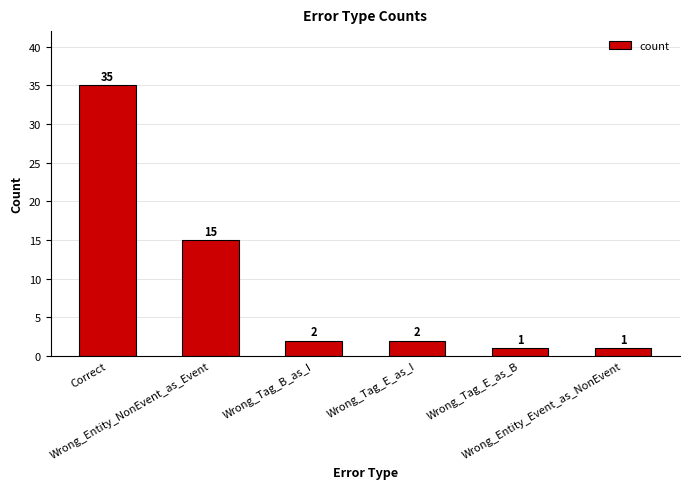

Is it true that the value at Wrong_Tag_E_as_B is 1?

True